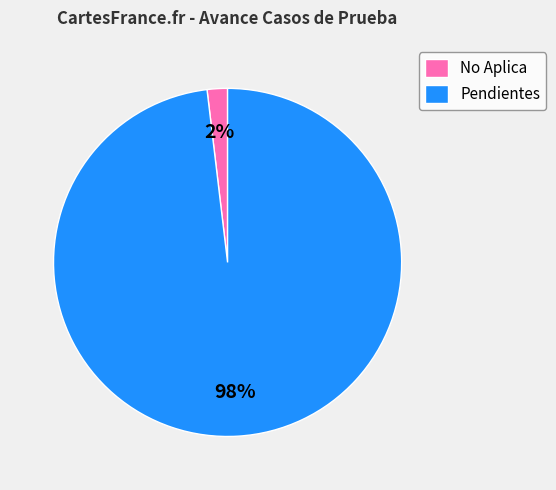

Is the sum of No Aplica and Pendientes greater than half?

Yes